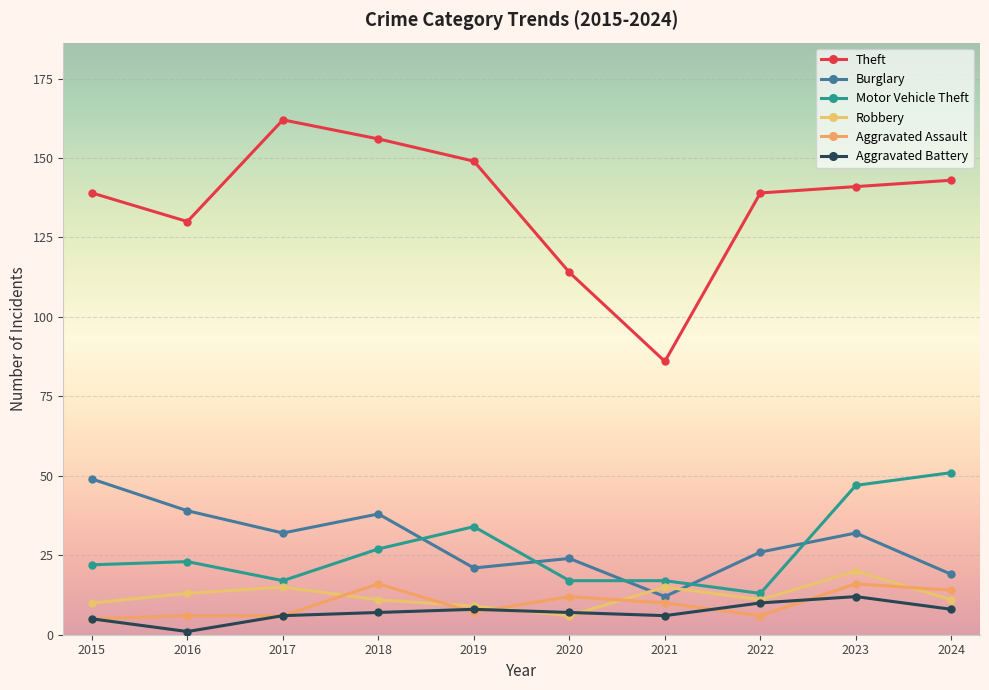

Is this an area chart (filled region under the line)?

No